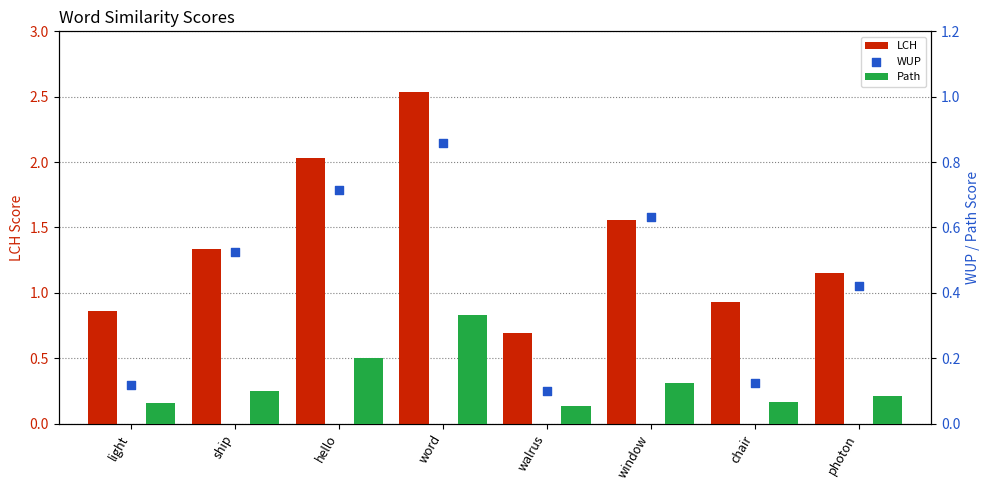

What are all the series names shown in the legend?

LCH, Path, WUP